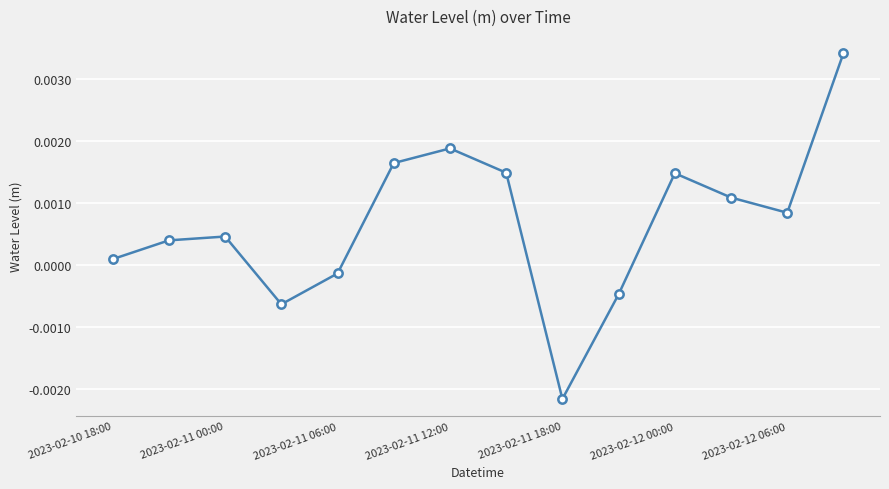

True or false: the data has more than 0 interior local peaks.

True